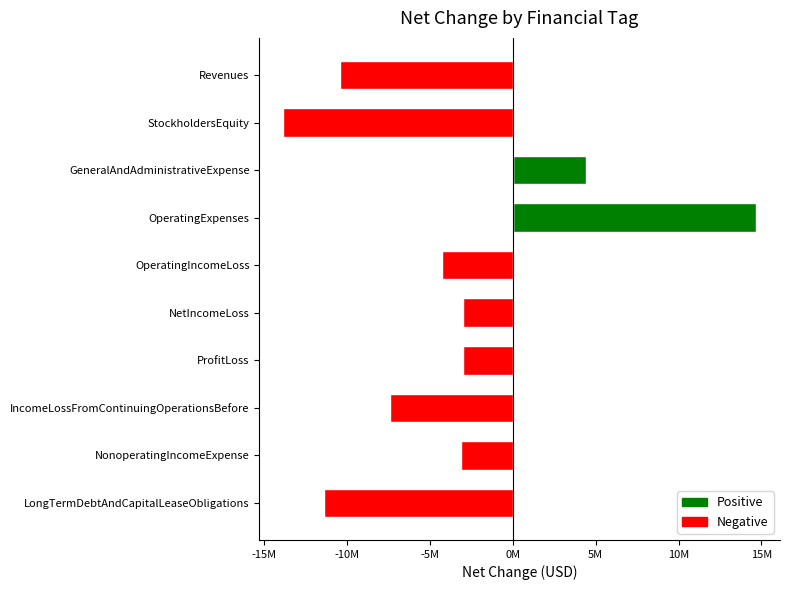

What is the highest value of the Positive series?

14688899